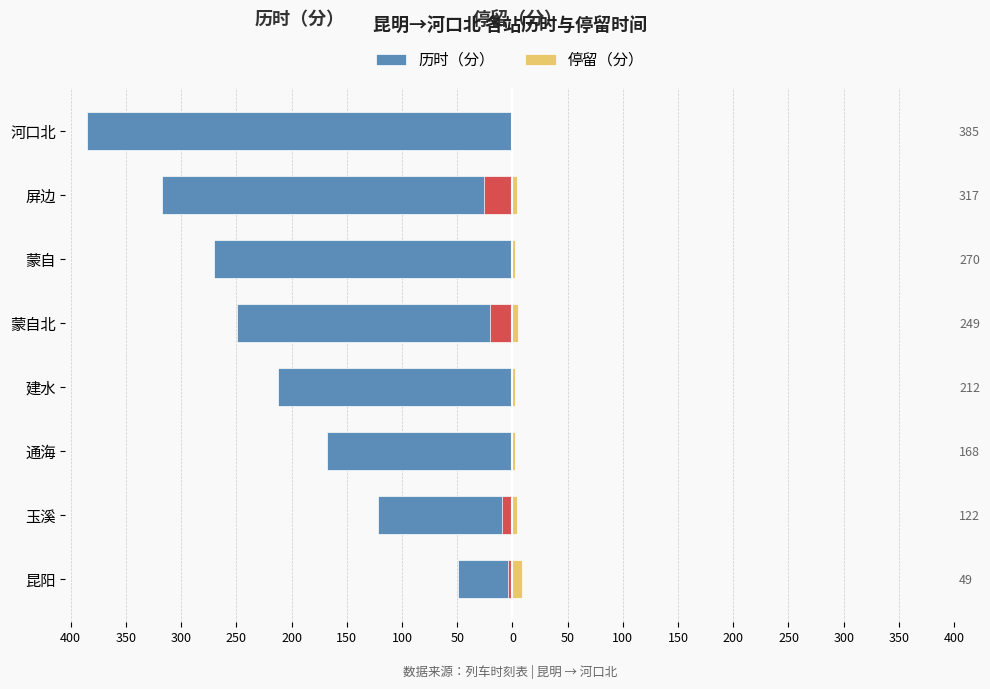

What is the sum of the 历时（分） values at 河口北 and 蒙自北?

-634